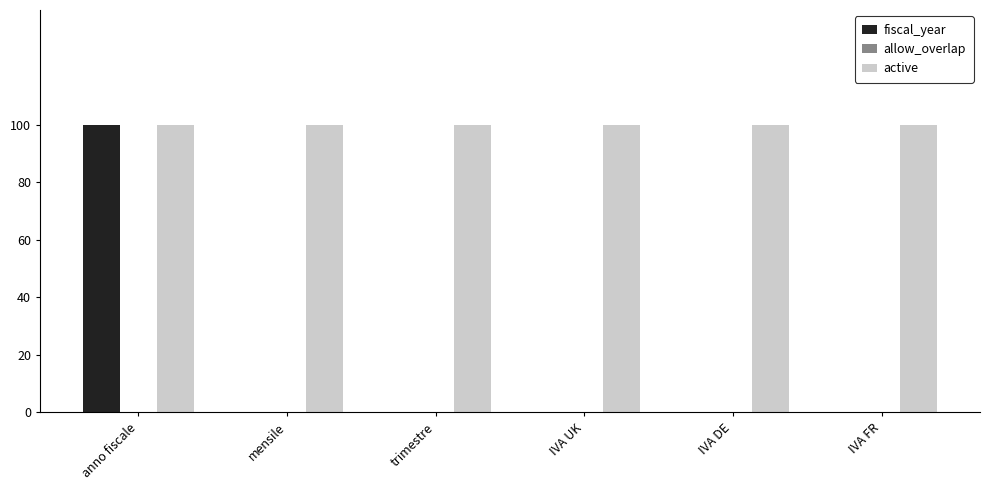

At which category does the chart reach its peak across all series?

anno fiscale